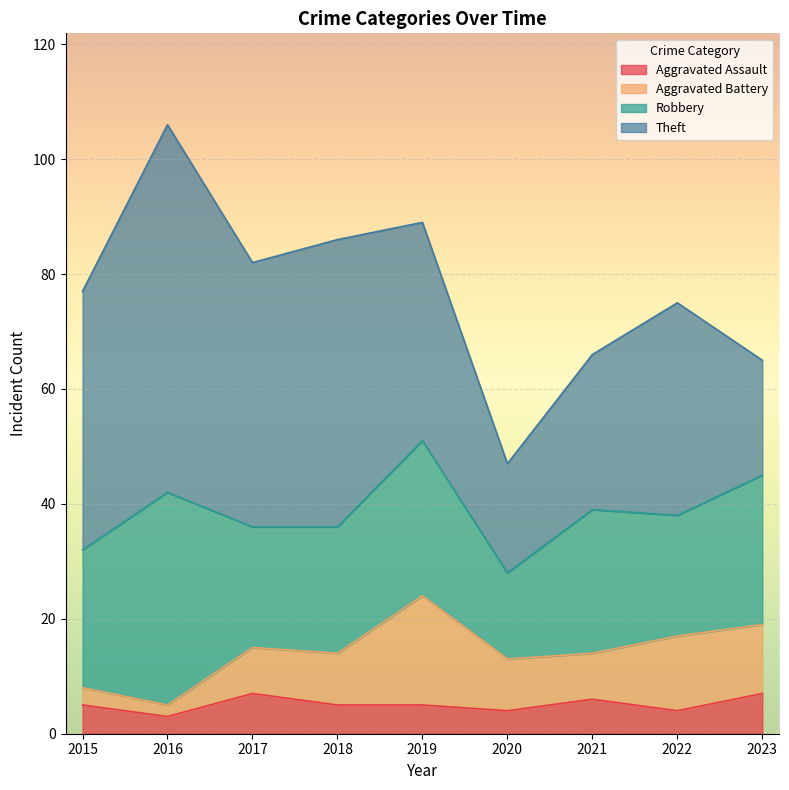

True or false: Aggravated Battery and Robbery intersect in this chart.

False